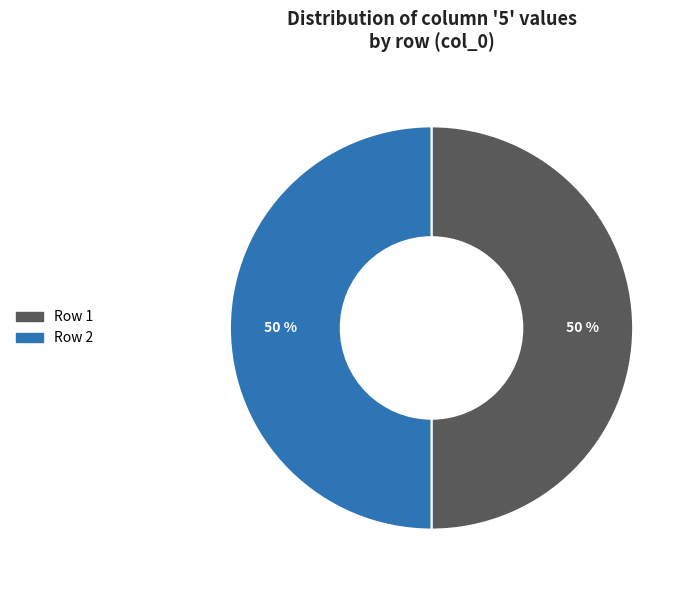

What is the largest slice in the pie chart?

1